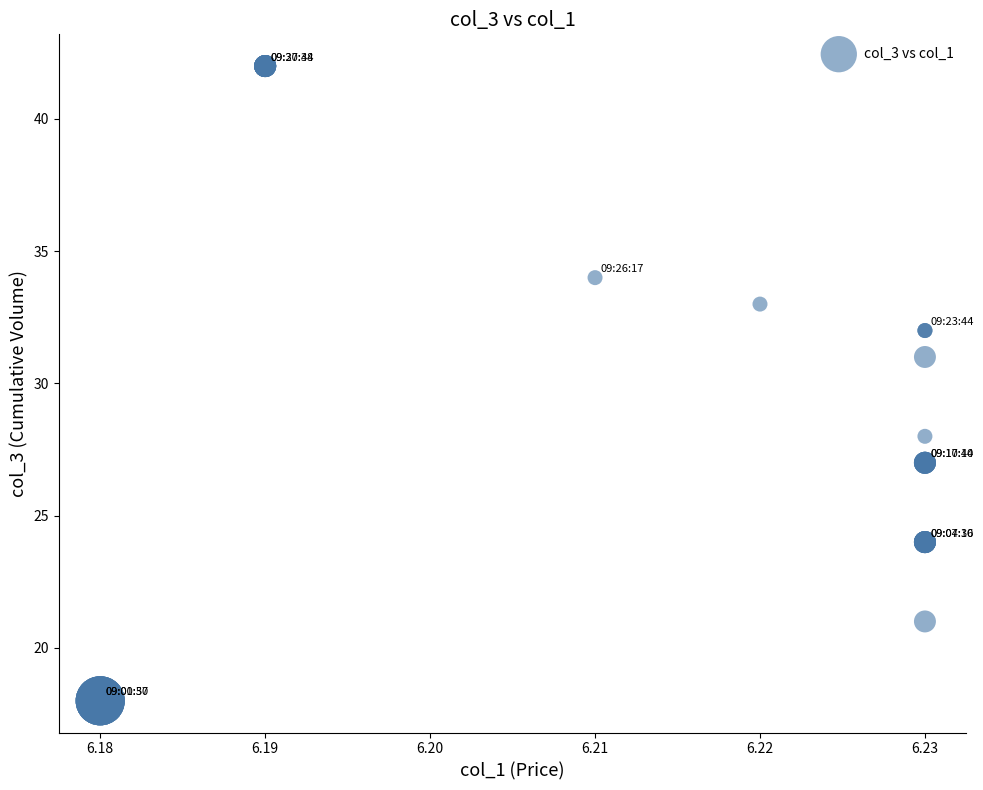

What Y value in the scatter plot is closest to 30?

31